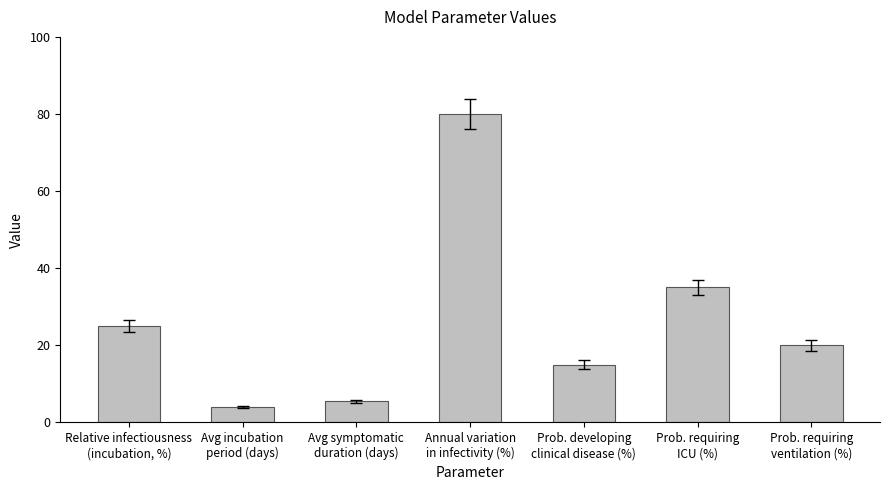

The chart shows a value of 4.0 at Avg incubation
period (days). True or false?

True